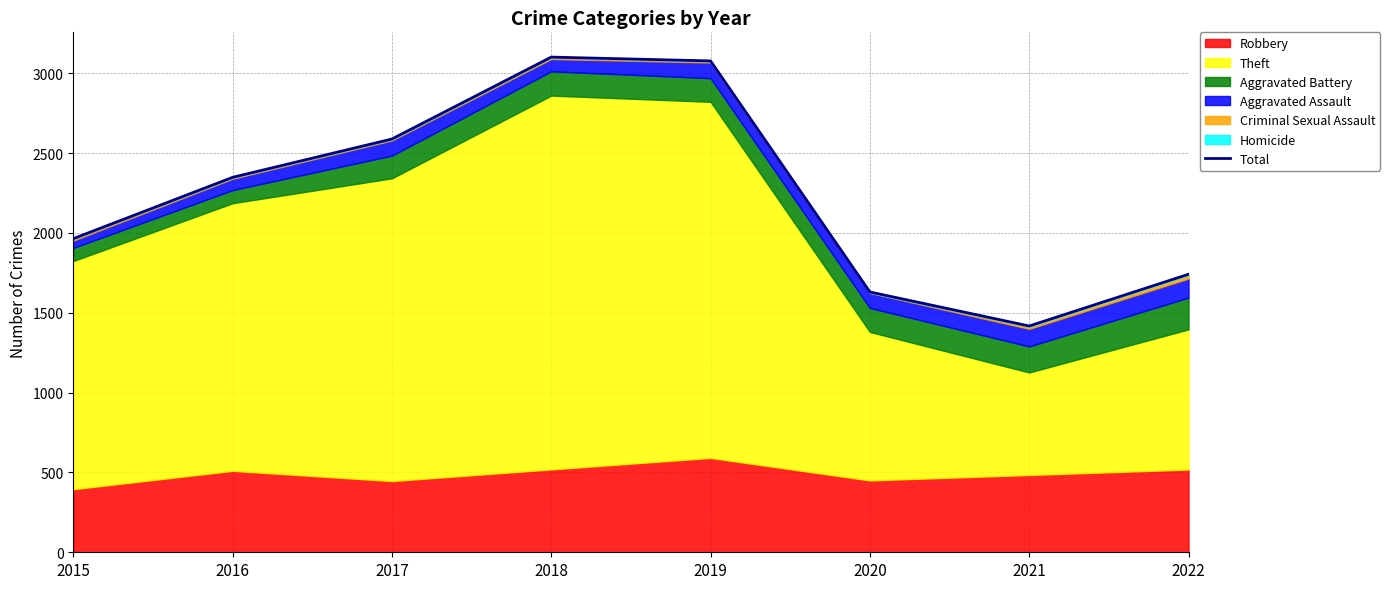

What is the difference between the values at 2017 and 2018?

513